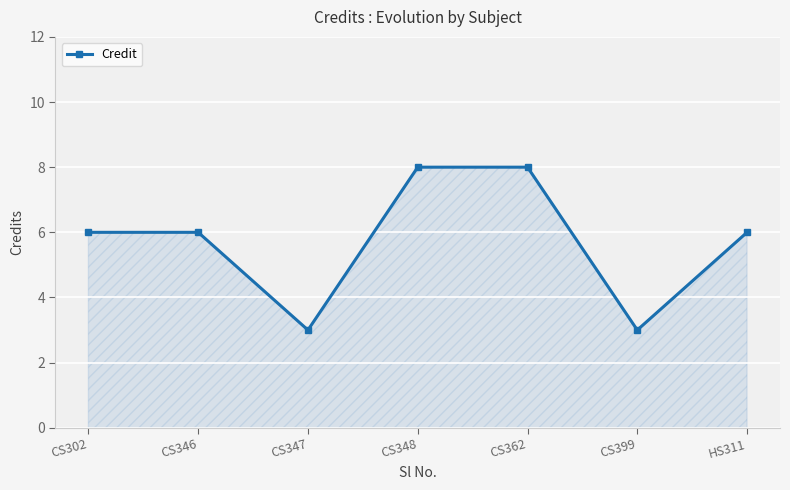

Where is the first local minimum?

CS347